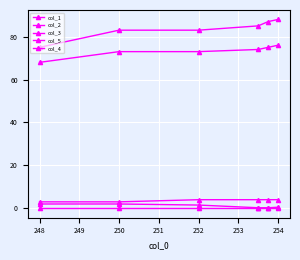

How many lines are shown in the chart?

5